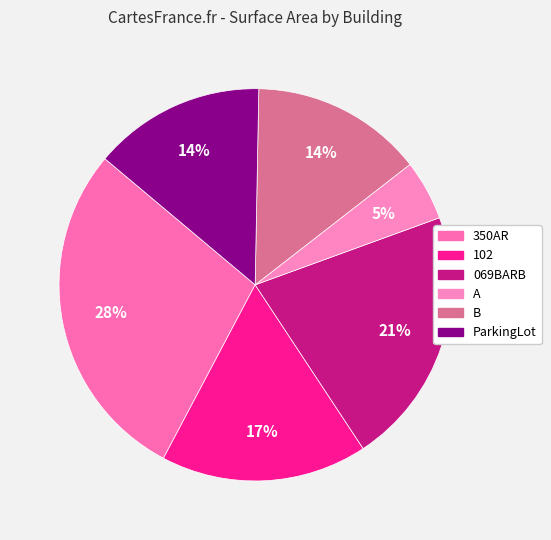

Is it true that 350AR is 18% of the pie?

False